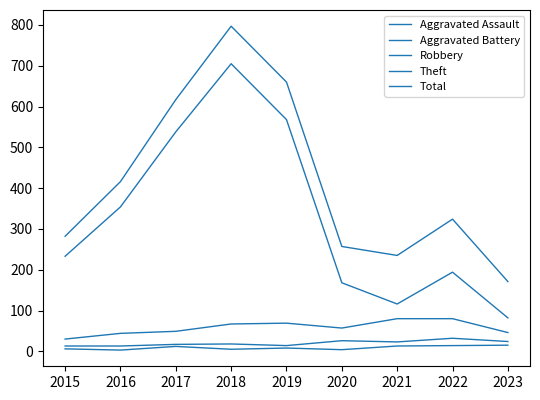

Is this an area chart (filled region under the line)?

No